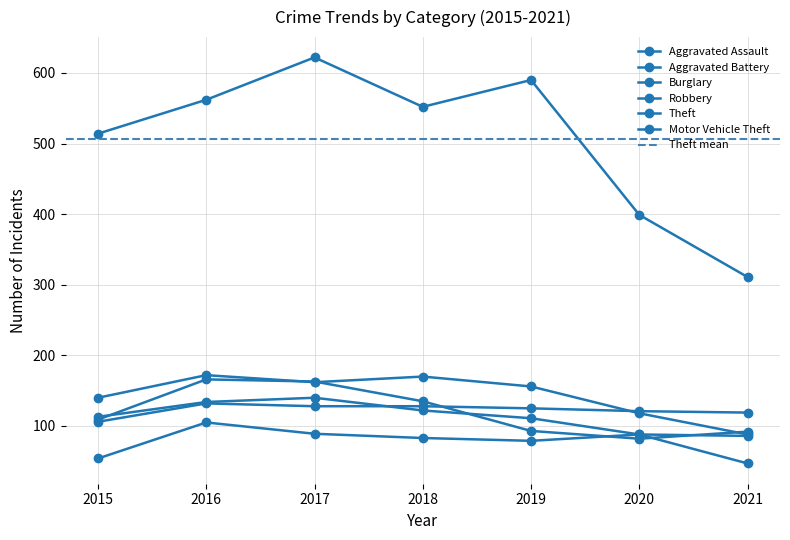

Is it true that Aggravated Battery equals 27 at 2018?

False